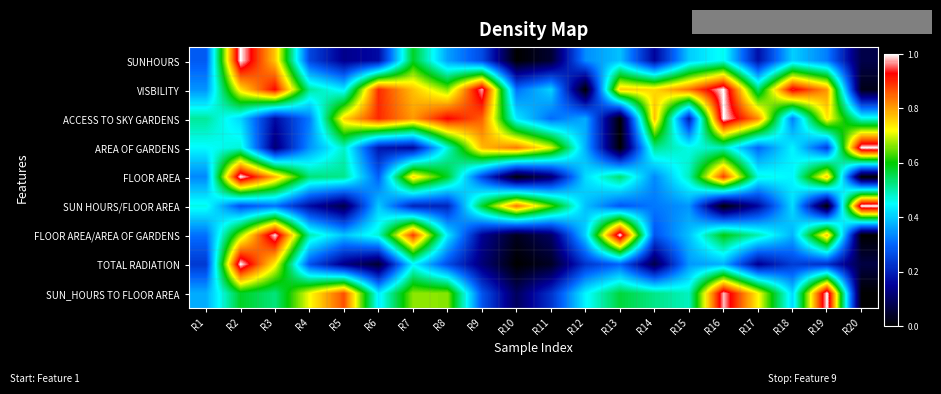

What is the total value across all series at R18?

4.0